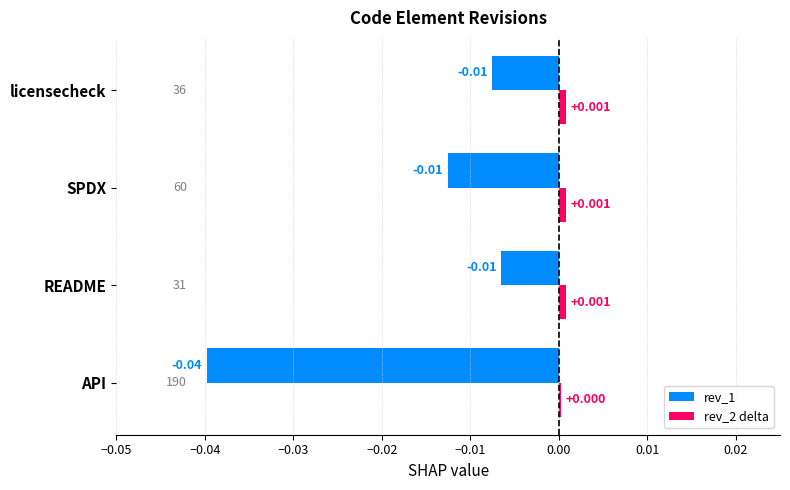

At which category is the sum across all series the highest?

README